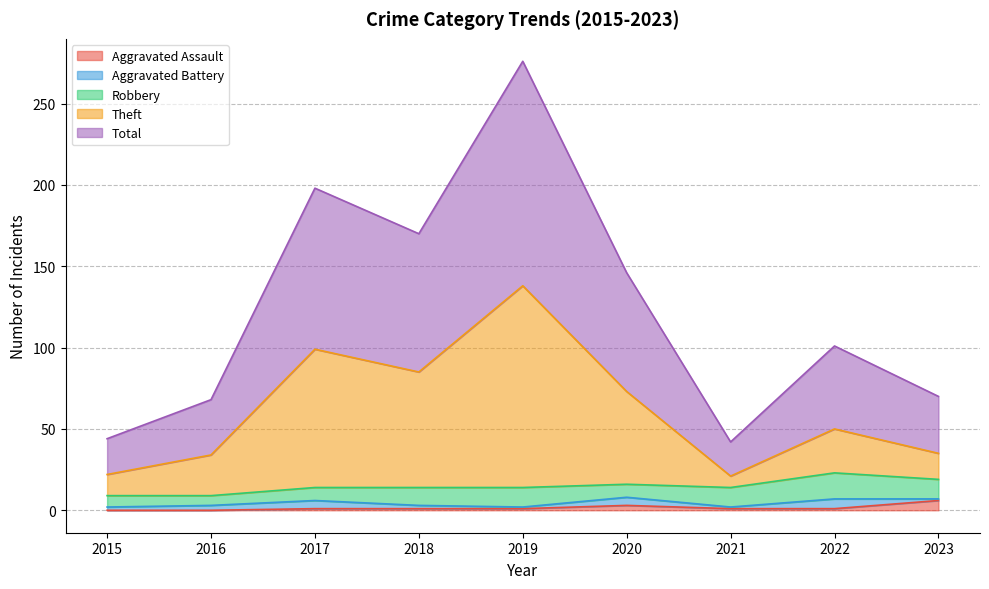

Is it true that Total equals 44 at 2015?

True